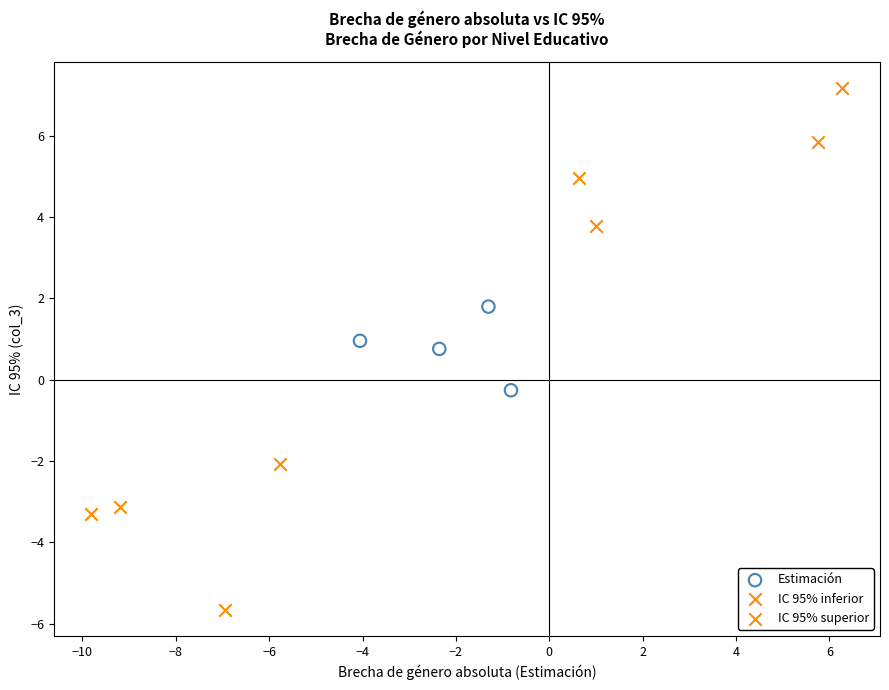

Which series contains the lowest Y value?

IC 95% inferior